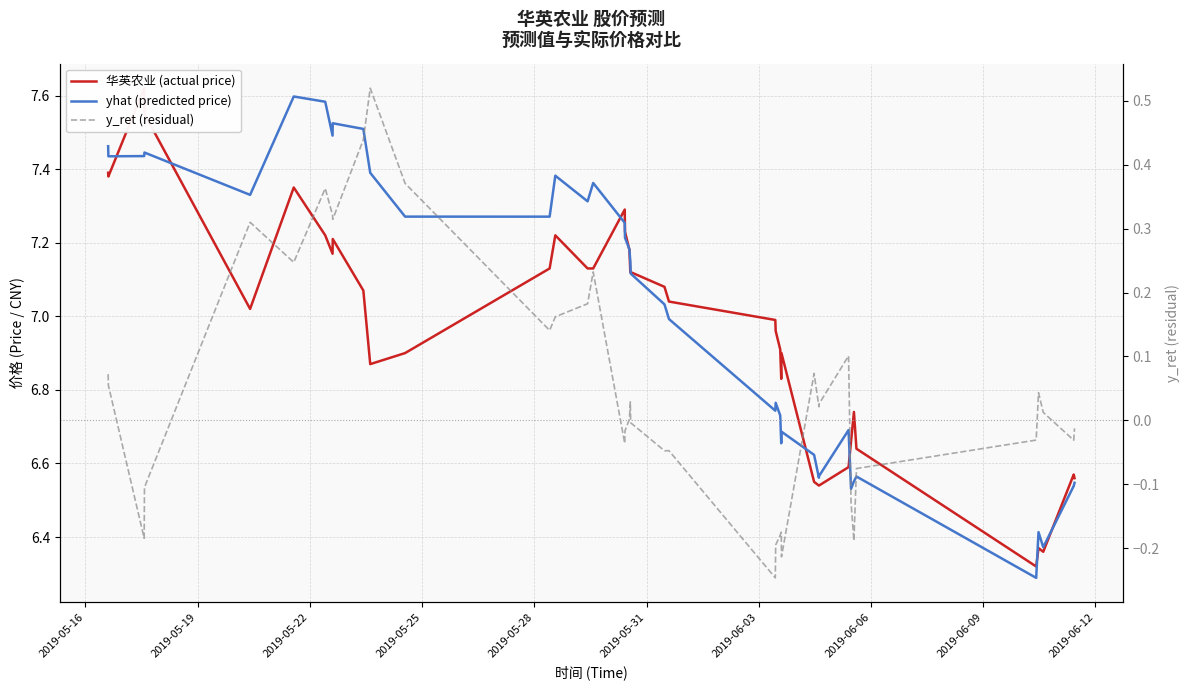

Between 2019-05-16 and 2019-06-09, which is larger?

2019-05-16